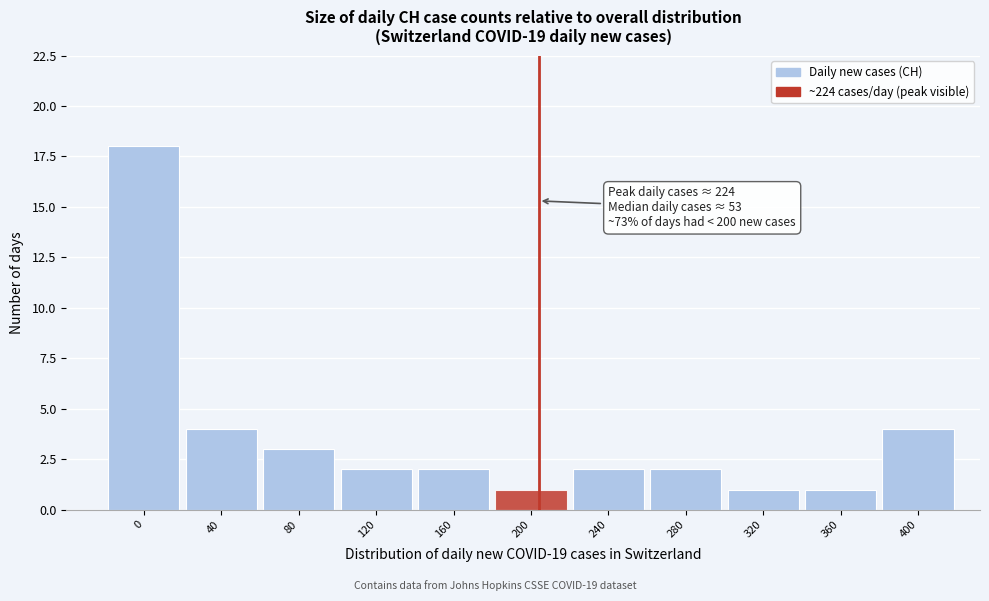

Reading right to left, transcribe all the data shown in this chart.

4	1	1	2	2	1	2	2	3	4	18